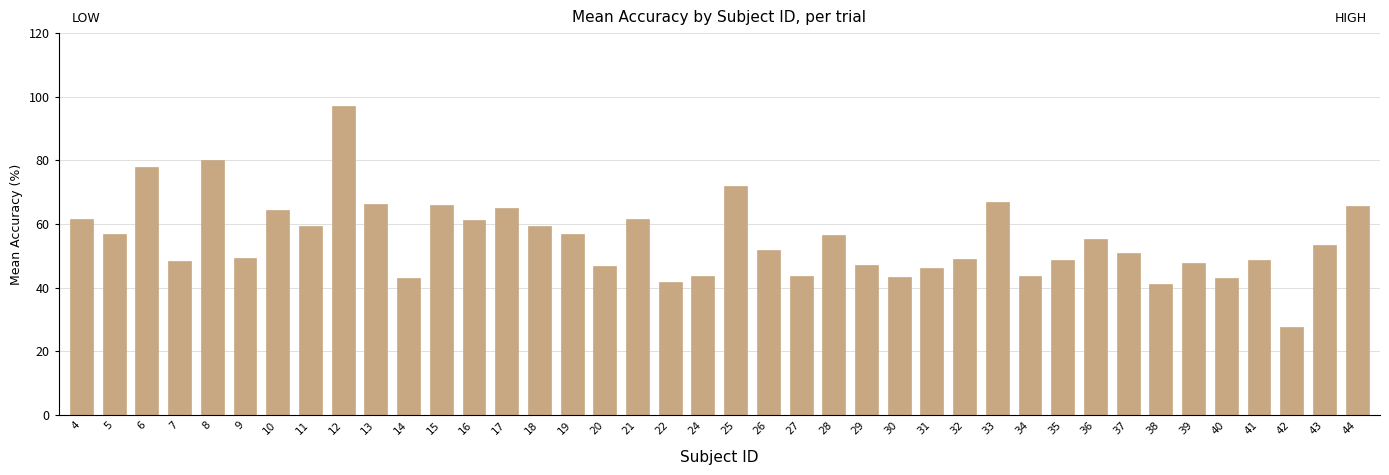

True or false: the data shows 127.1 at 12.

False